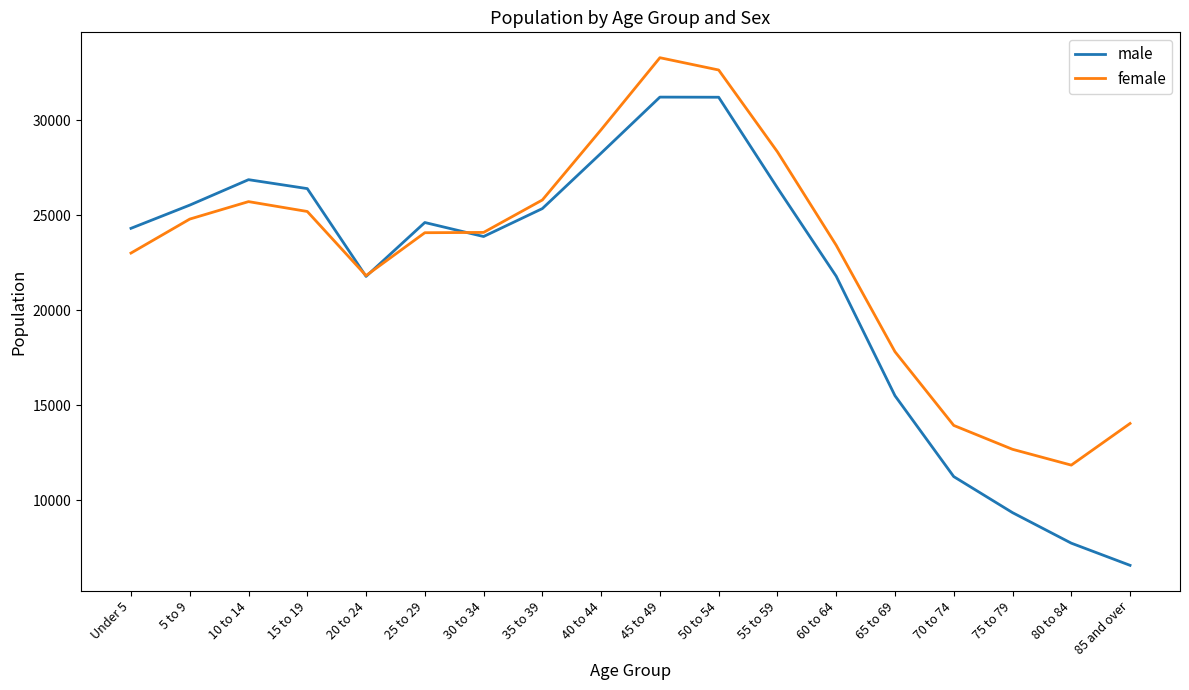

What is the difference between the highest and lowest values at 15 to 19?

1203